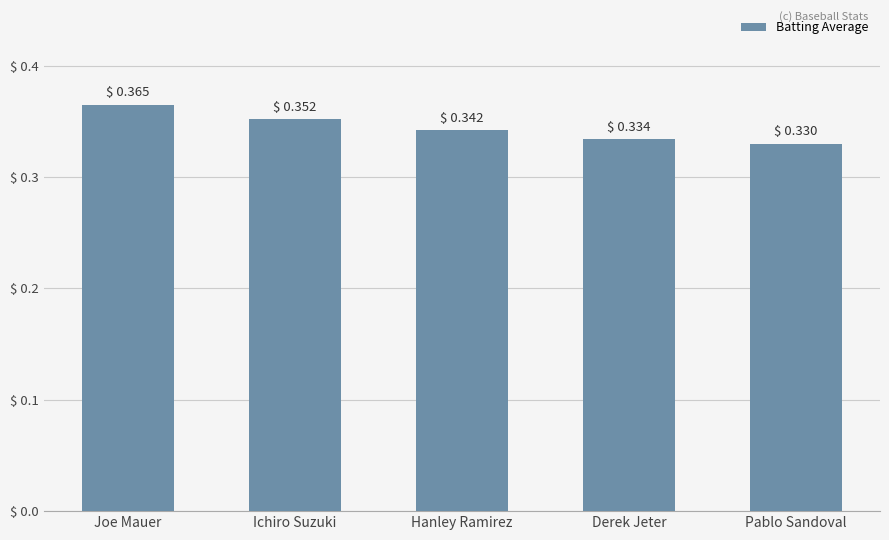

How many bars are there in total?

5